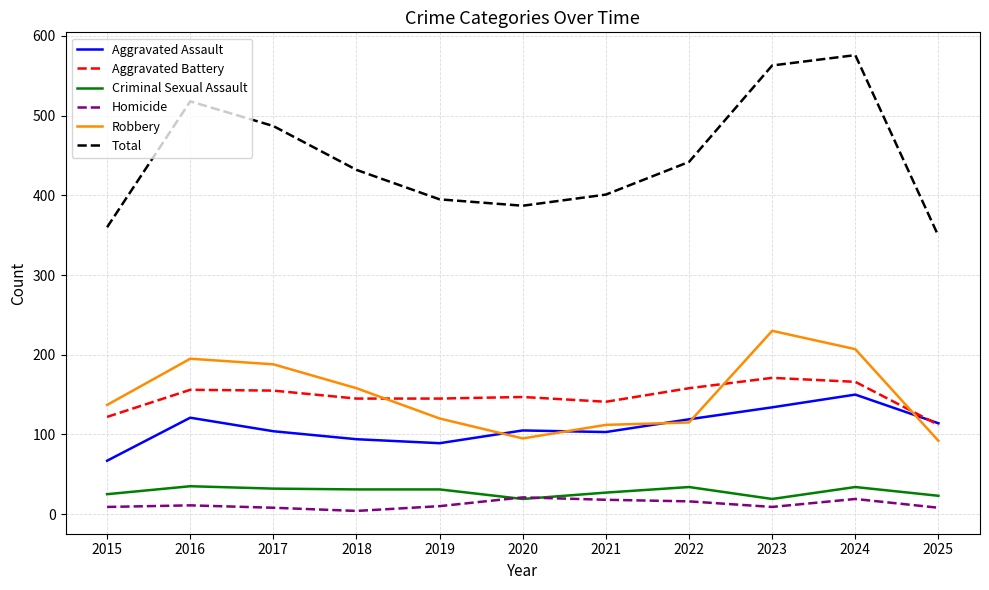

What are all the series names shown in the legend?

Aggravated Assault, Aggravated Battery, Criminal Sexual Assault, Homicide, Robbery, Total